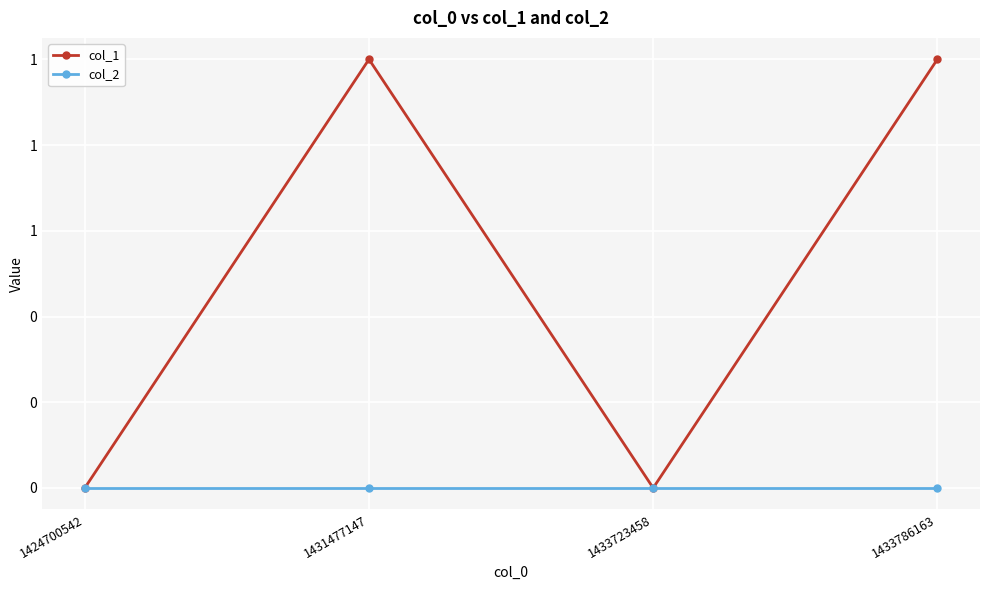

What is the total value across all series at 1431477147?

1